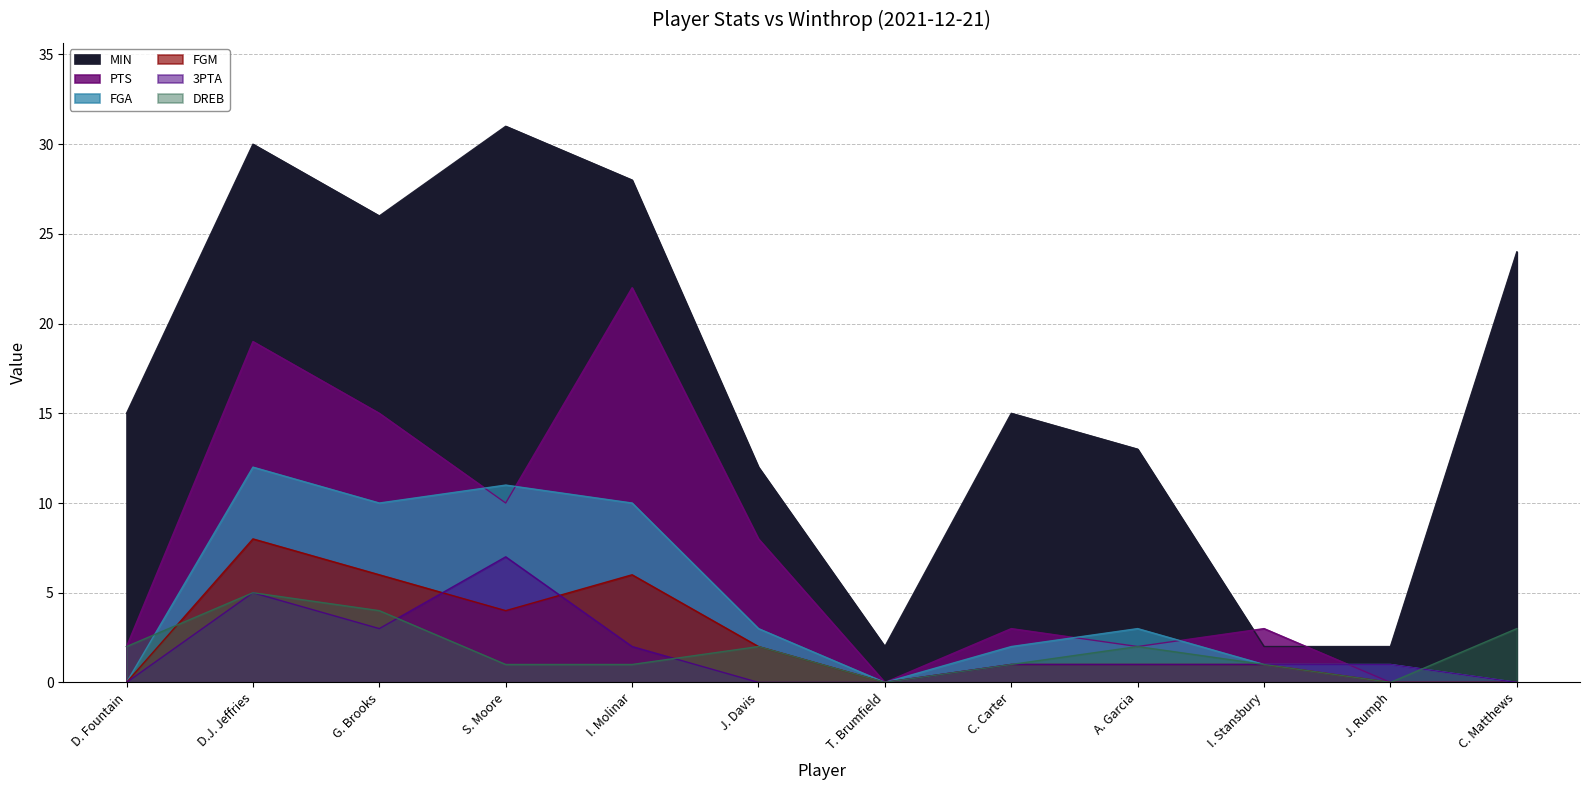

Which label corresponds to the smallest value in the chart?

T. Brumfield